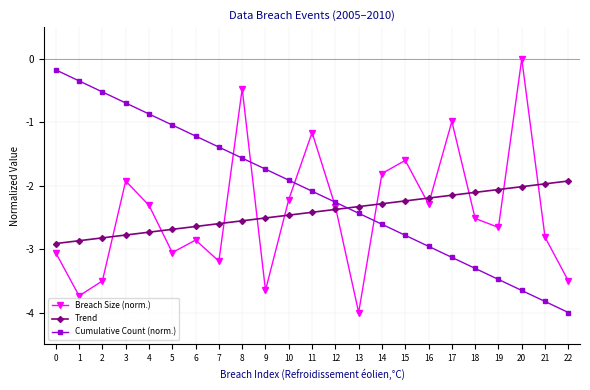

Between 2 and 8, which series saw the biggest shift?

Breach Size (norm.)